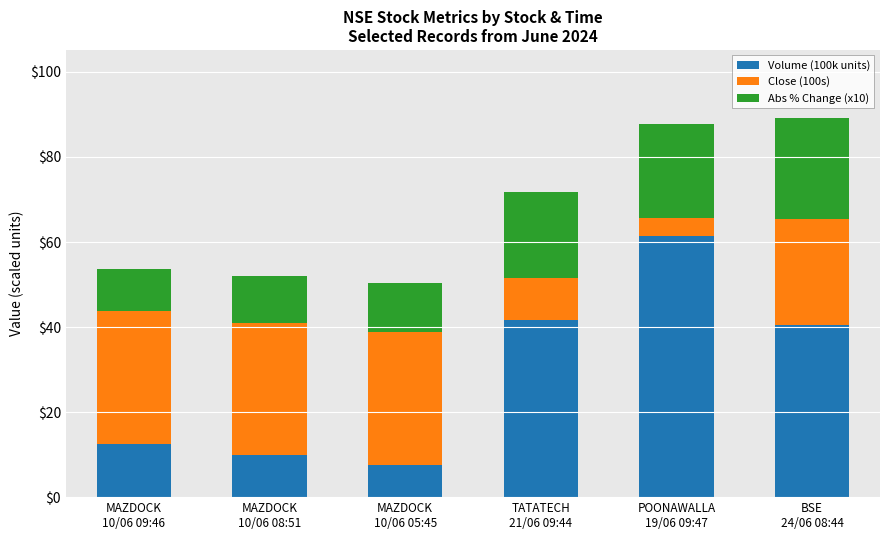

What is the difference between the maximum and minimum values in the Volume (100k units) series?

53.9